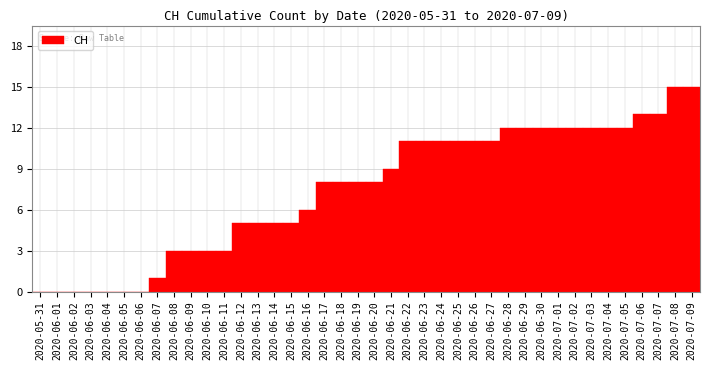

What is the sum of the values at 2020-06-13 and 2020-07-07?

18